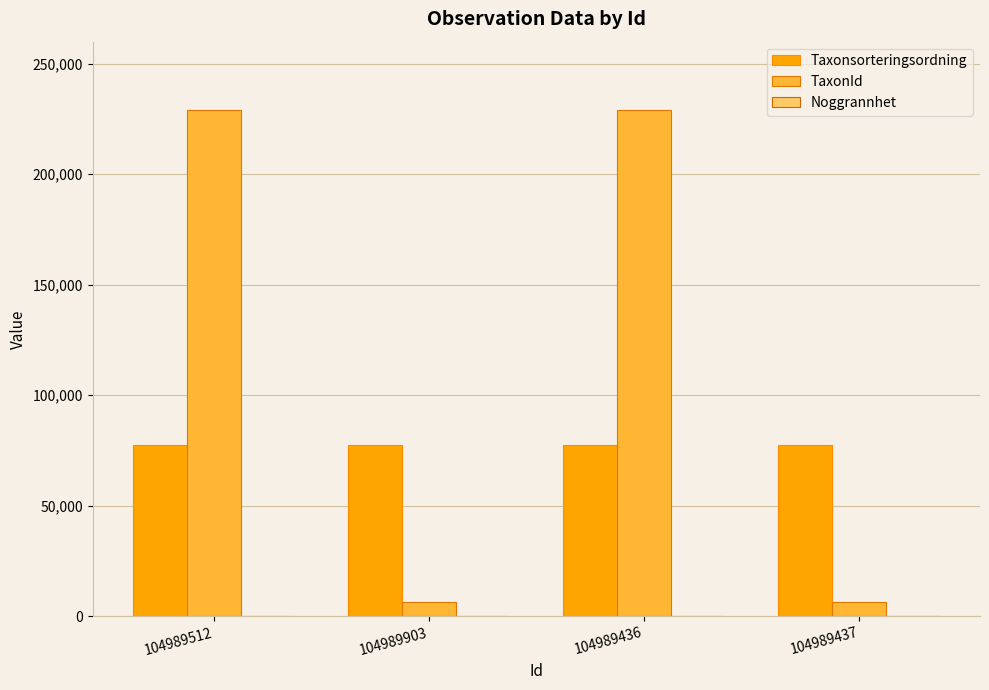

Count the number of data series in this chart.

3